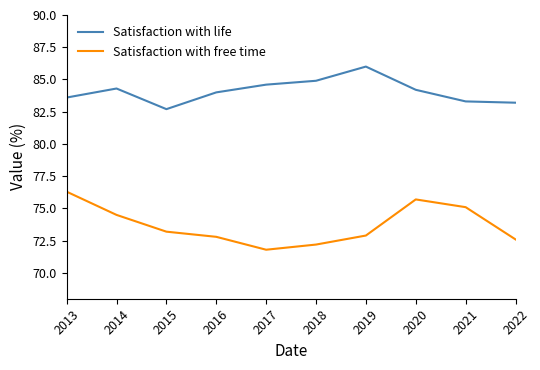

True or false: Satisfaction with free time and Satisfaction with life intersect in this chart.

False